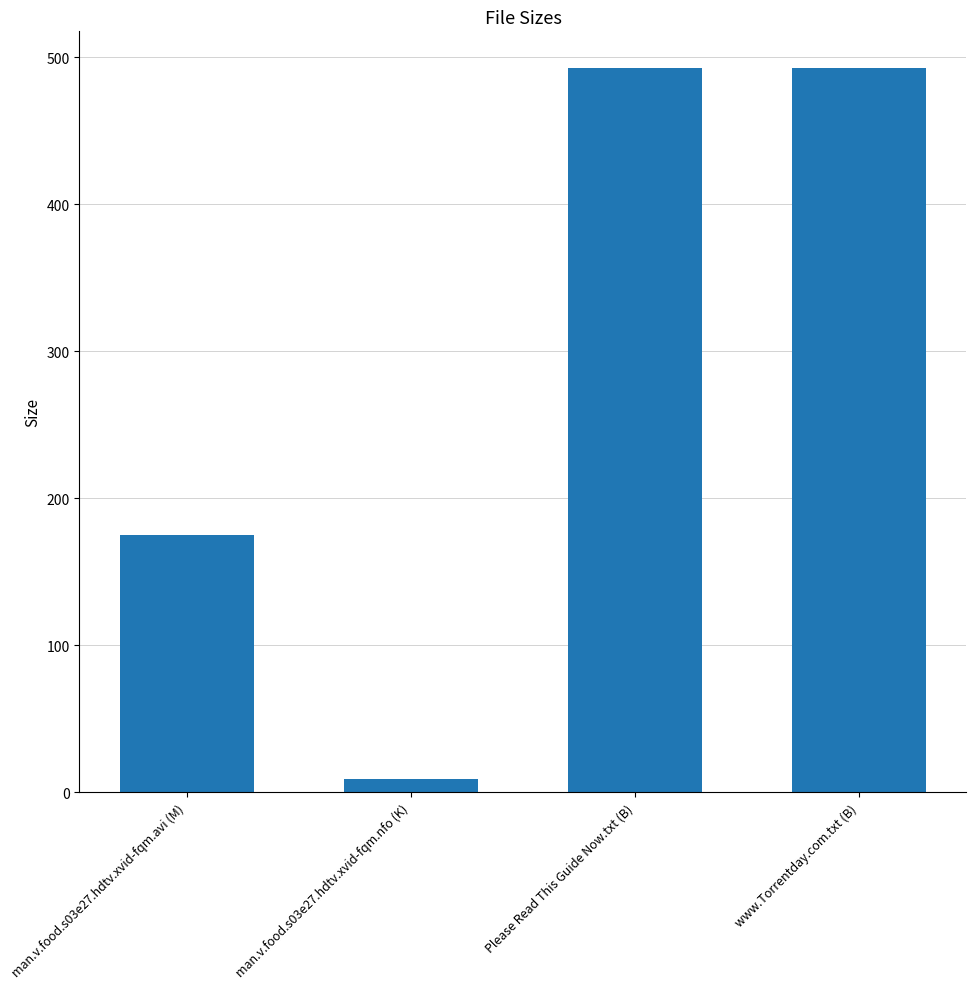

What is the difference between the second highest and minimum values?

484.2